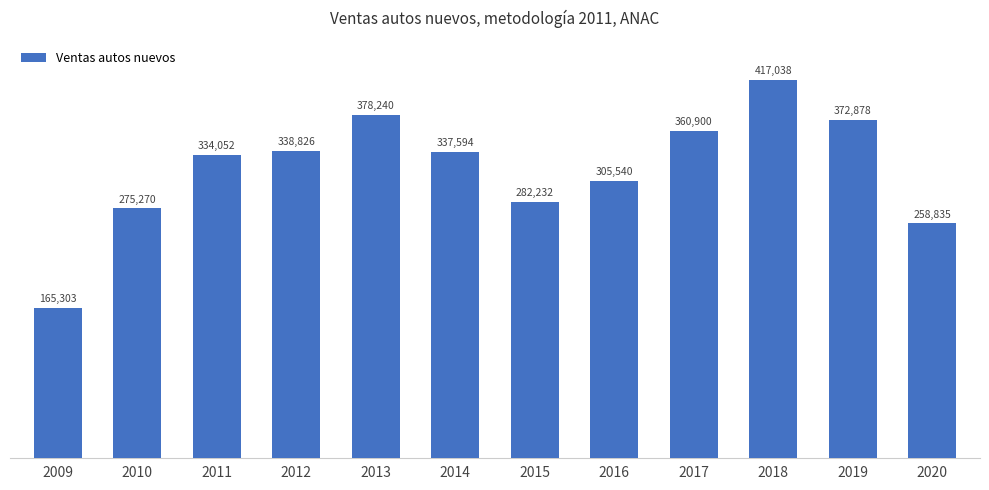

Reading left to right, transcribe all the data shown in this chart.

2009=165303	2010=275270	2011=334052	2012=338826	2013=378240	2014=337594	2015=282232	2016=305540	2017=360900	2018=417038	2019=372878	2020=258835